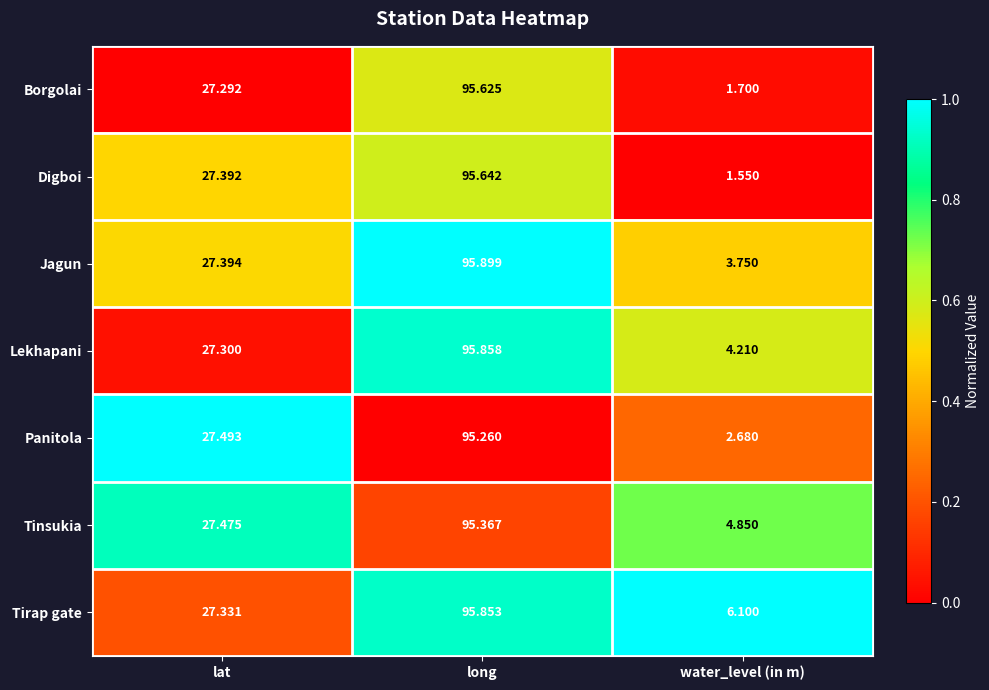

At long, list the series in order from largest to smallest.

Jagun, Lekhapani, Tirap gate, Digboi, Borgolai, Tinsukia, Panitola